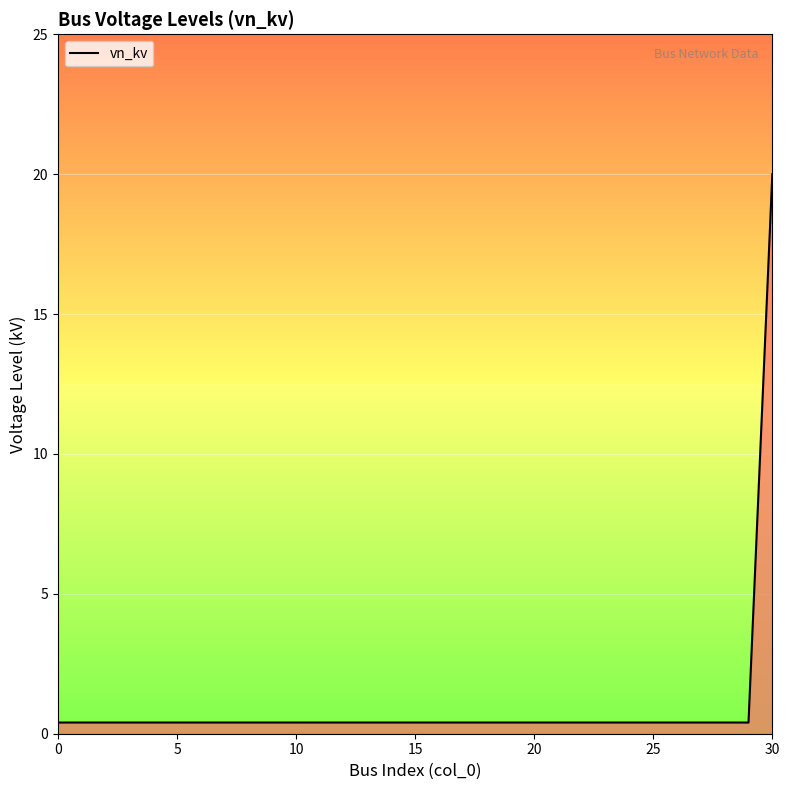

What is the difference between the maximum and minimum values?

19.6